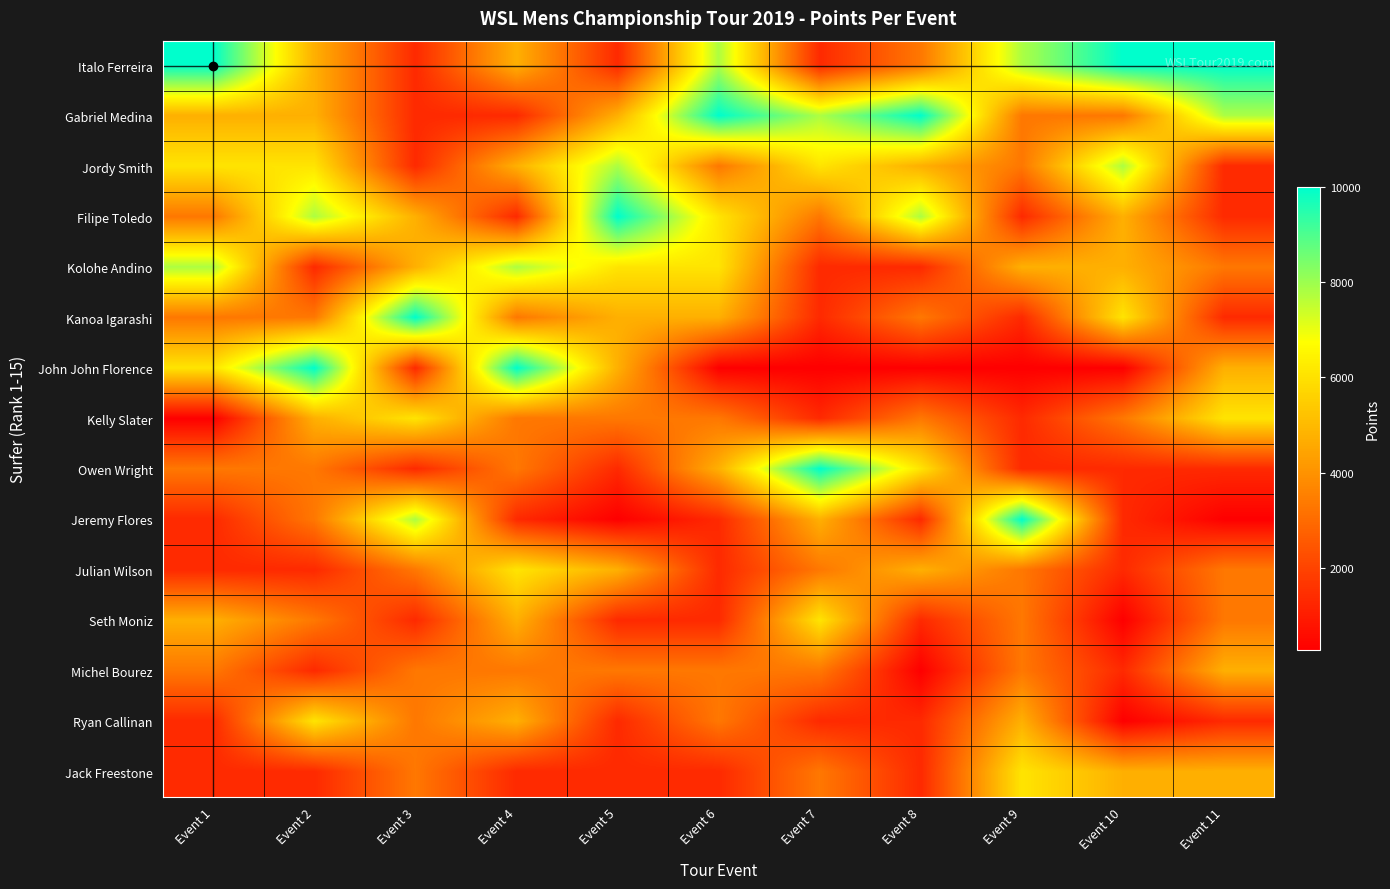

How many data points does each series have?

11